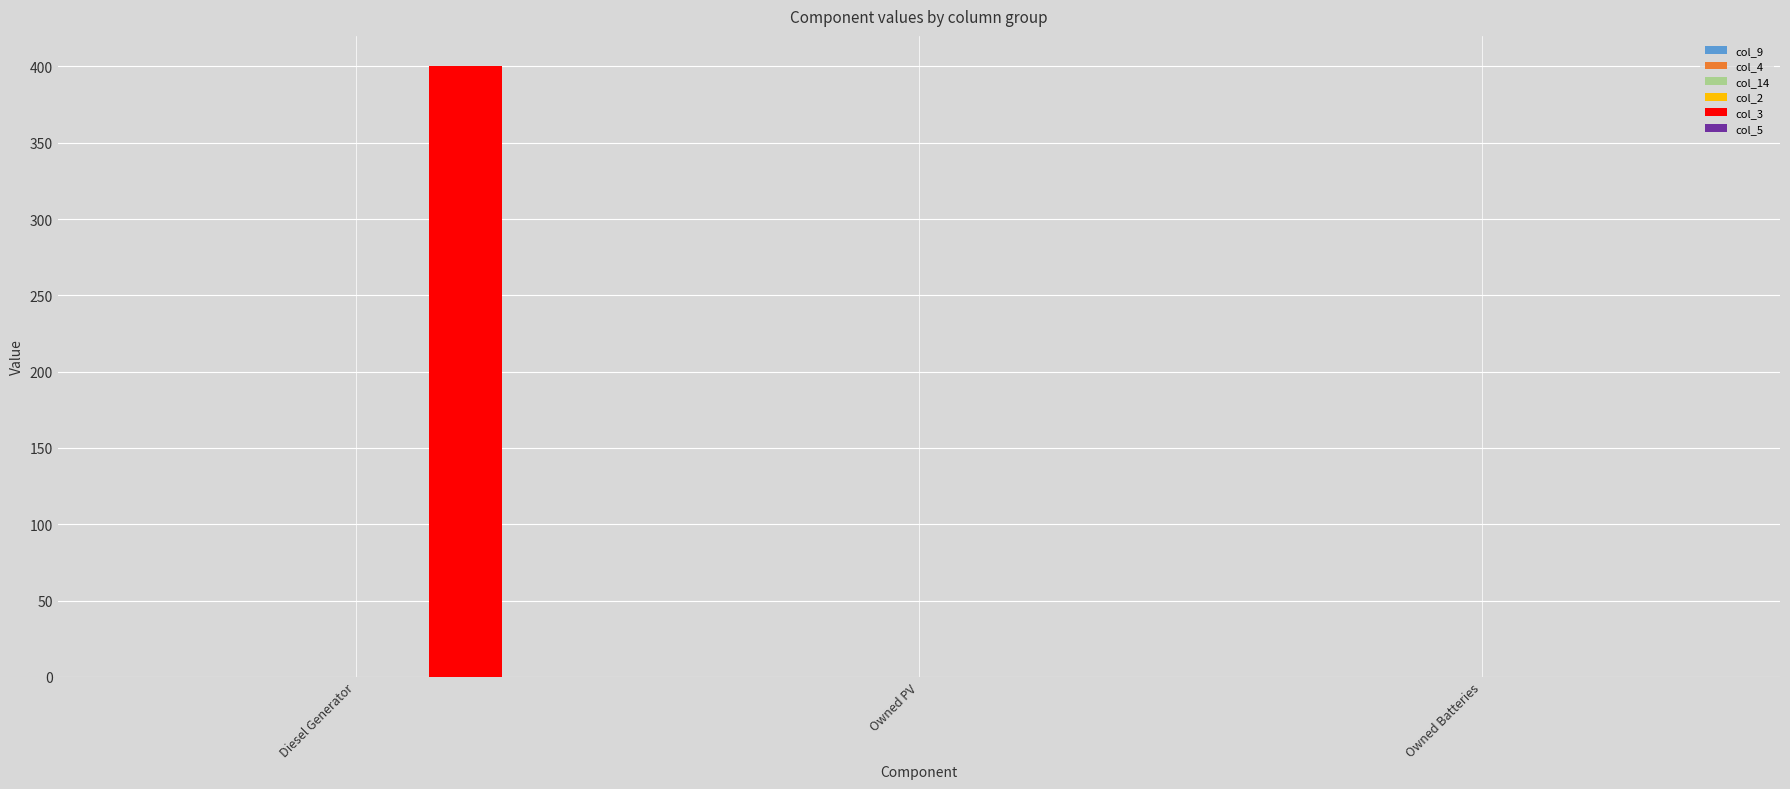

What is the sum of all values?

400